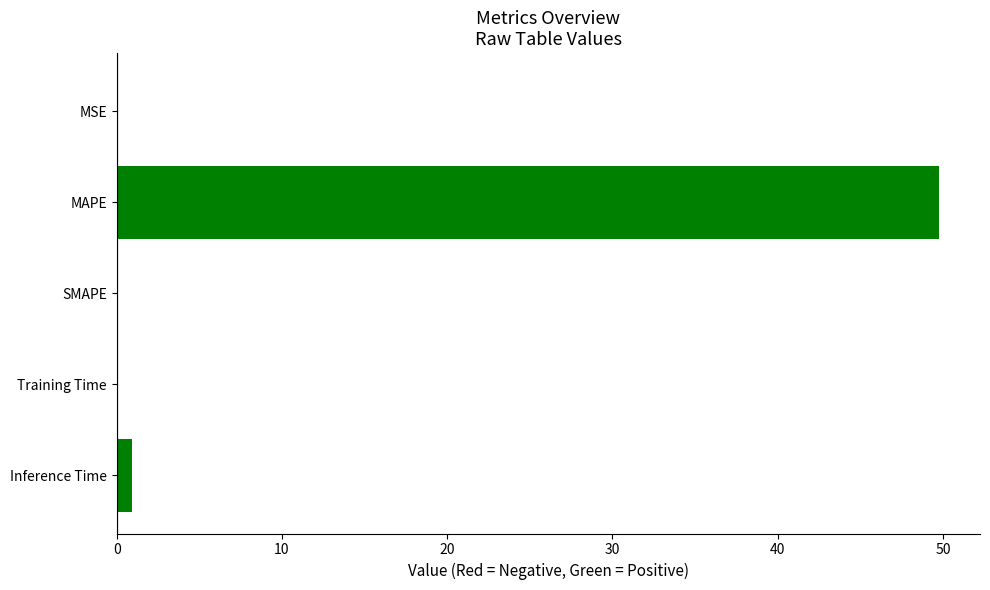

True or false: the data shows -29.2 at SMAPE.

False